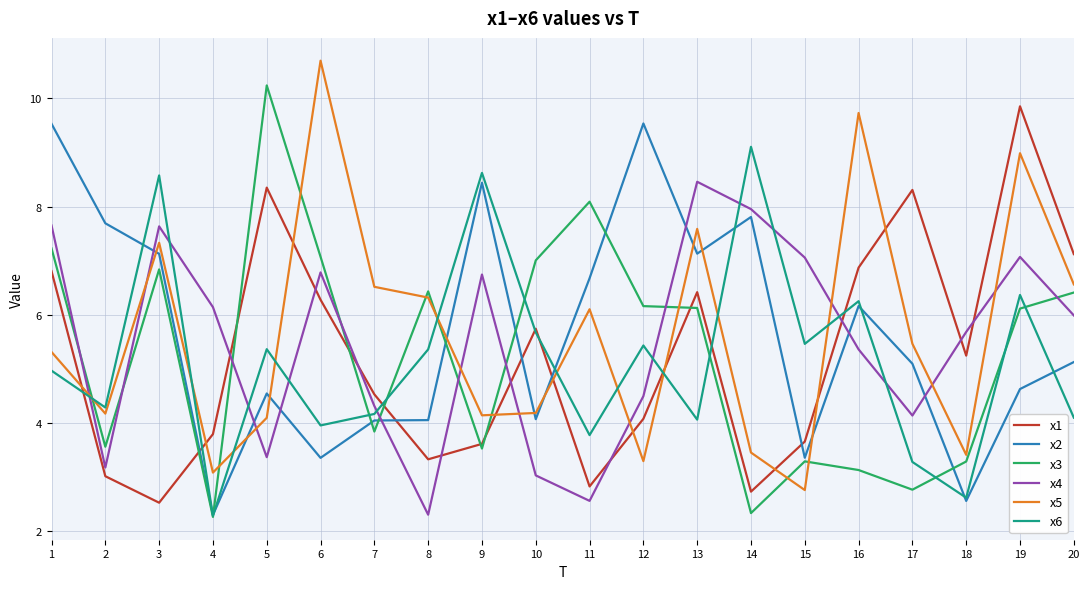

The x1 series shows 2.8 at 11. True or false?

True